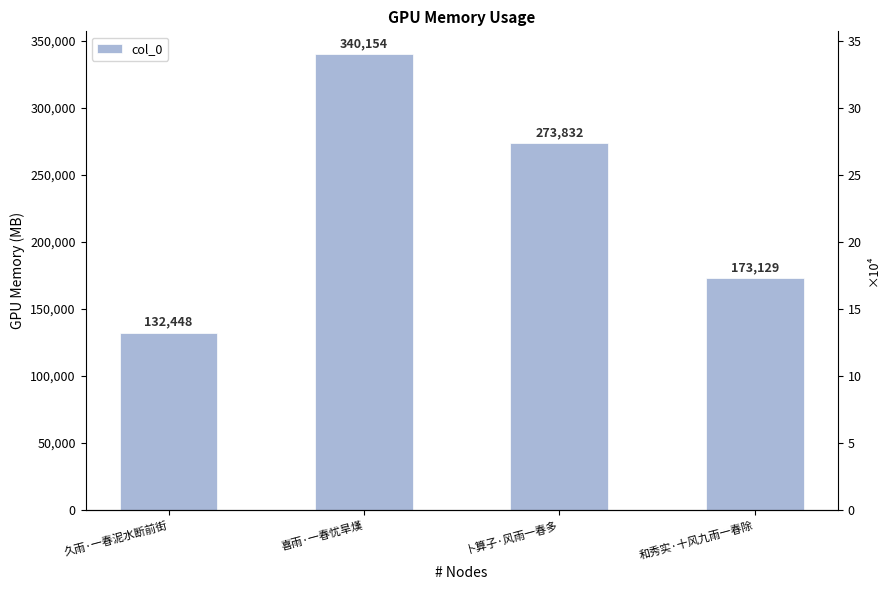

What is the value of the 4th bar from the left?

173129